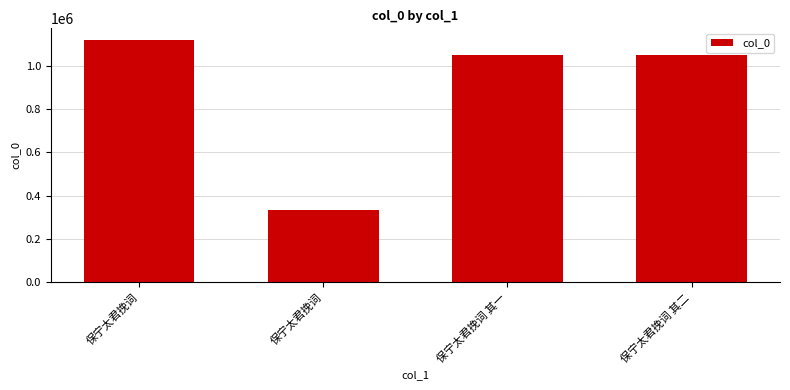

Which has a higher value, 保宁太君挽词 其一 or 保宁太君挽词 其二?

保宁太君挽词 其二